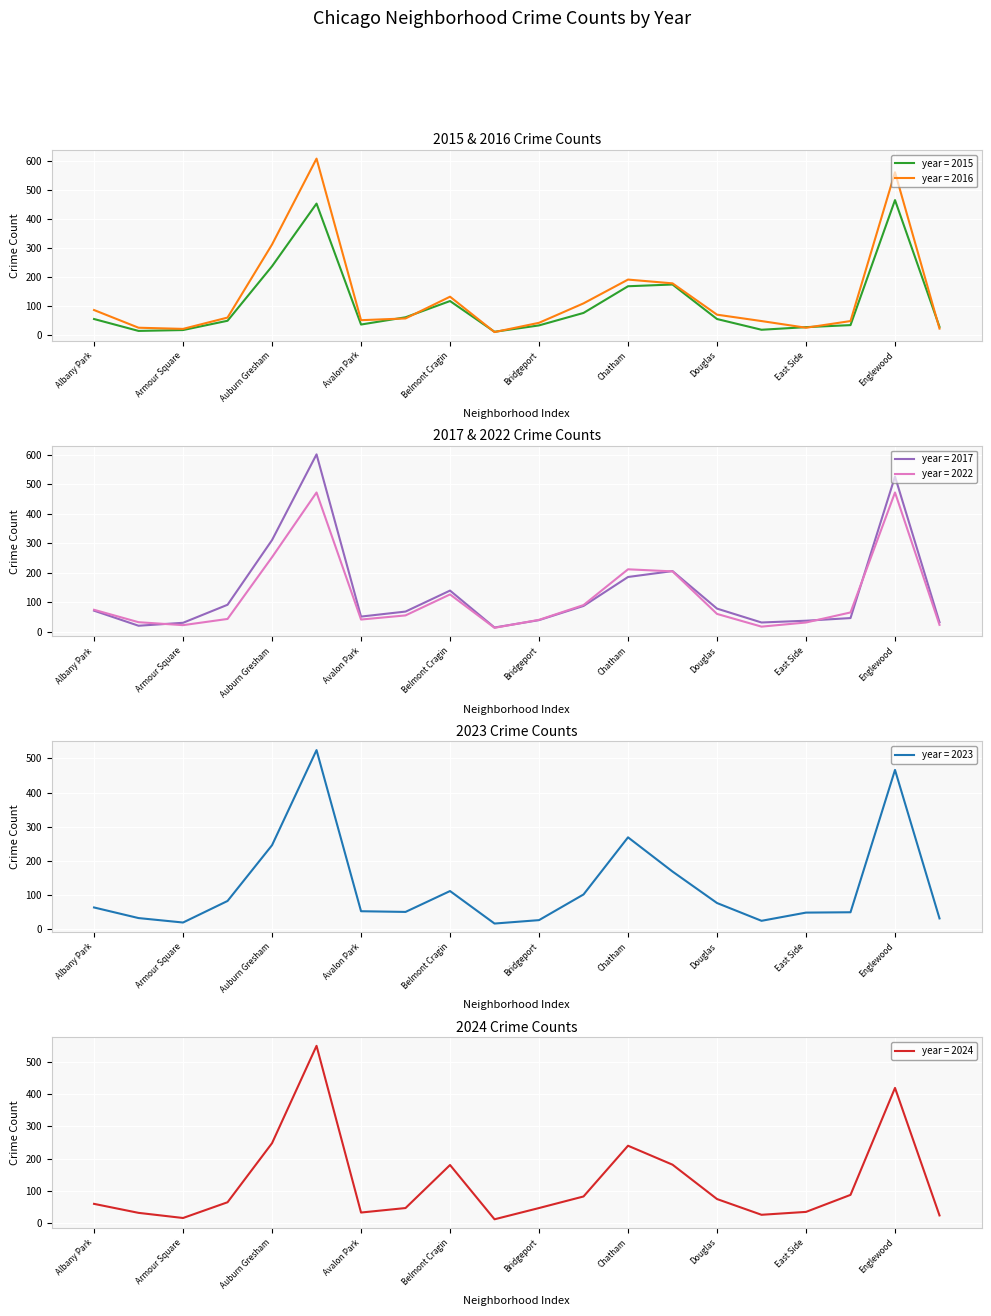

What is the difference between the 2017 values at Avalon Park and Avondale?

17